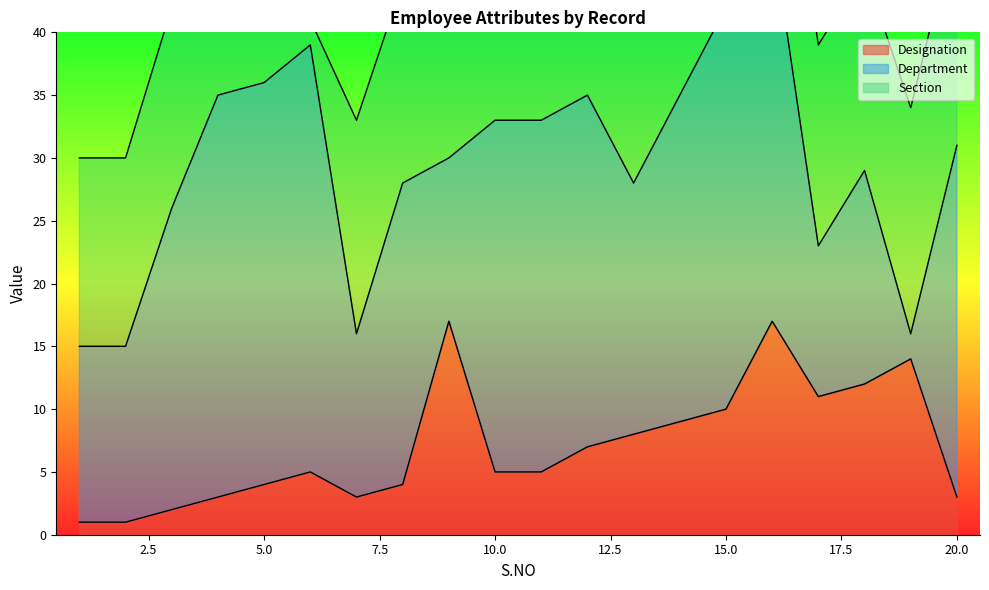

True or false: Department and Section intersect in this chart.

True